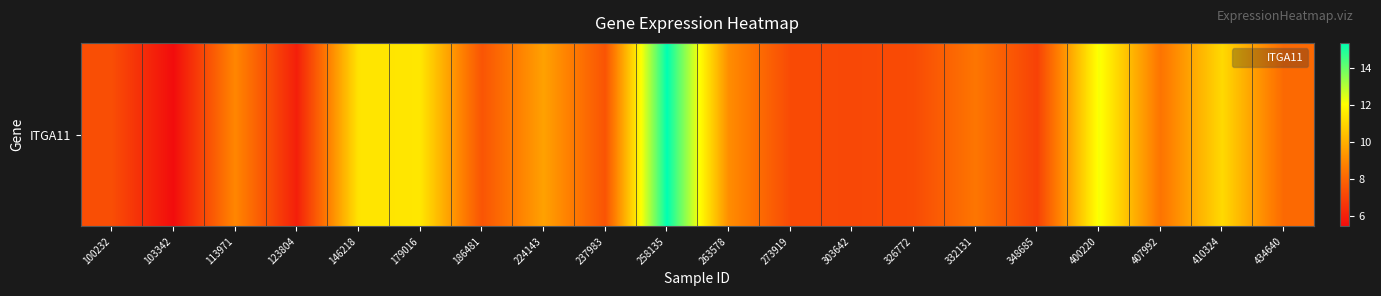

Read the value at 407992.

8.4